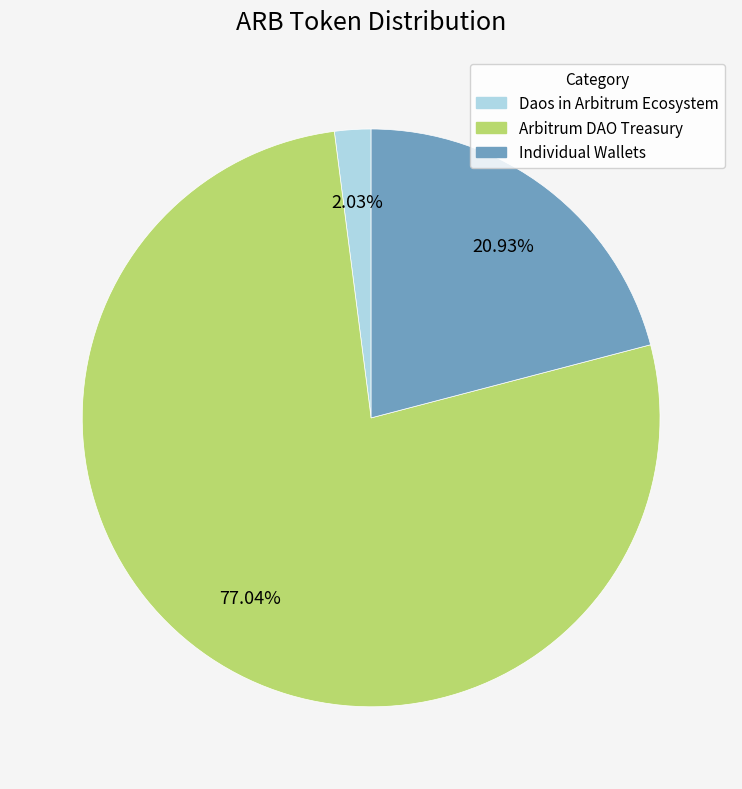

Is there a majority slice in this chart?

Yes